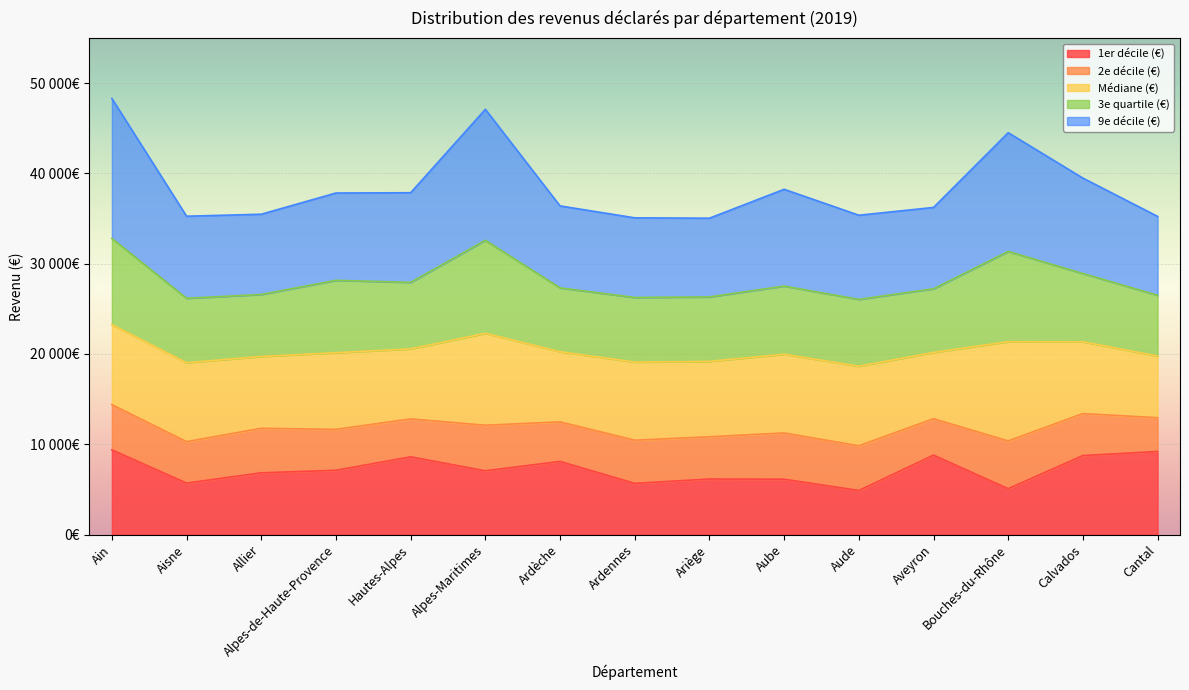

What is the average value of the Médiane (€) series?

20319